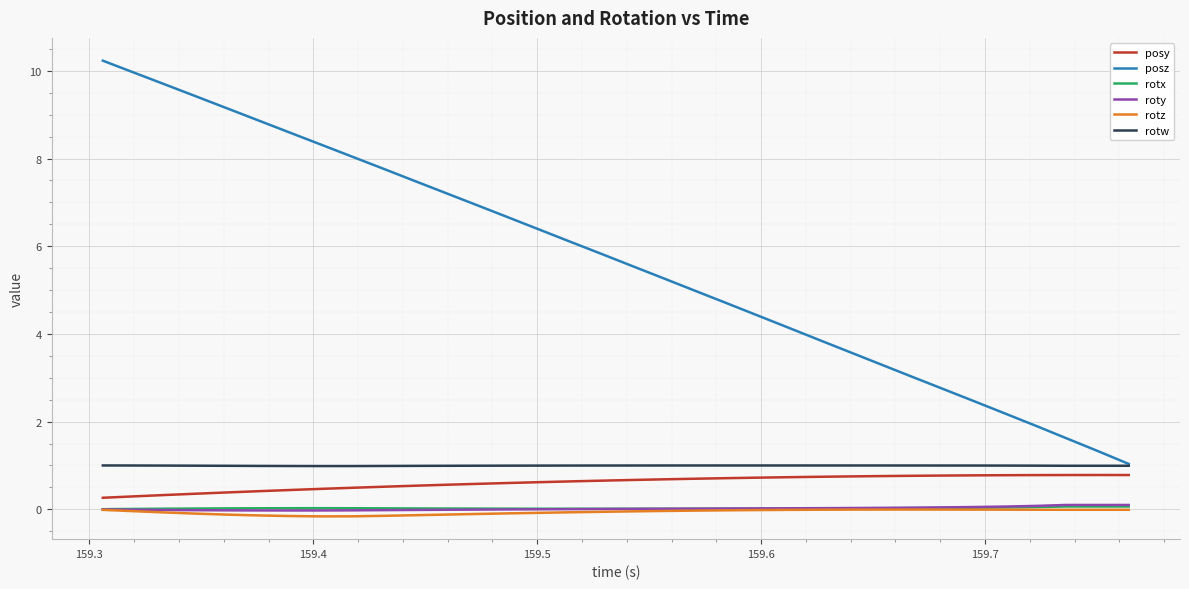

True or false: posz and rotx cross at least once.

False